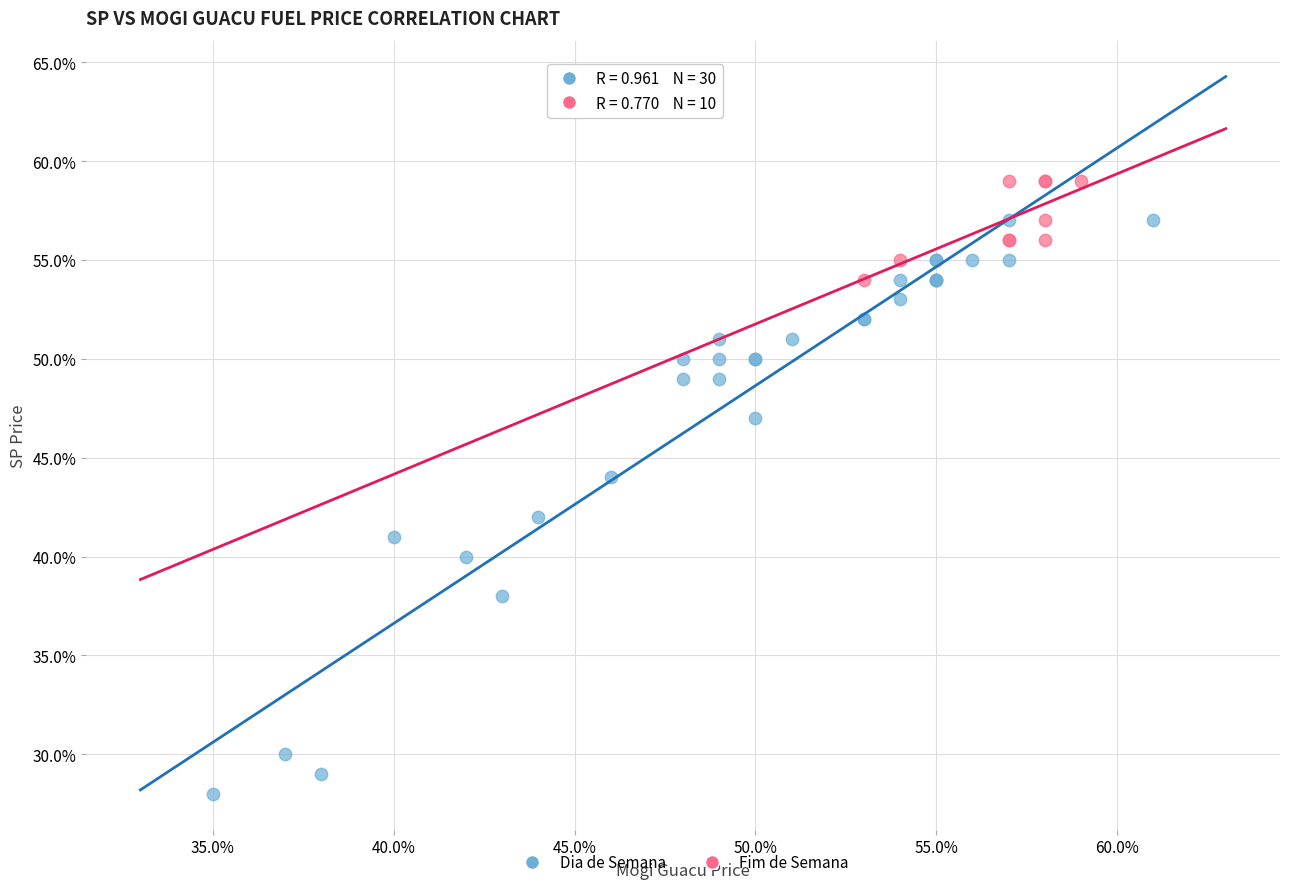

What are all the series names shown in the legend?

Dia de Semana, Fim de Semana